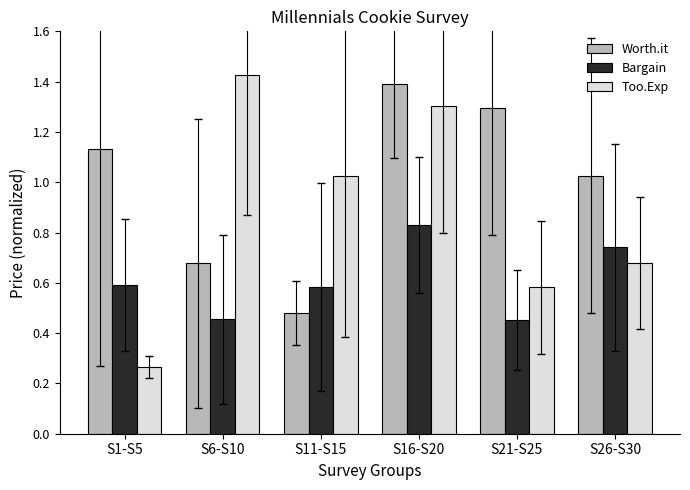

What is the approximate value of Too.Exp at S16-S20?

1.3